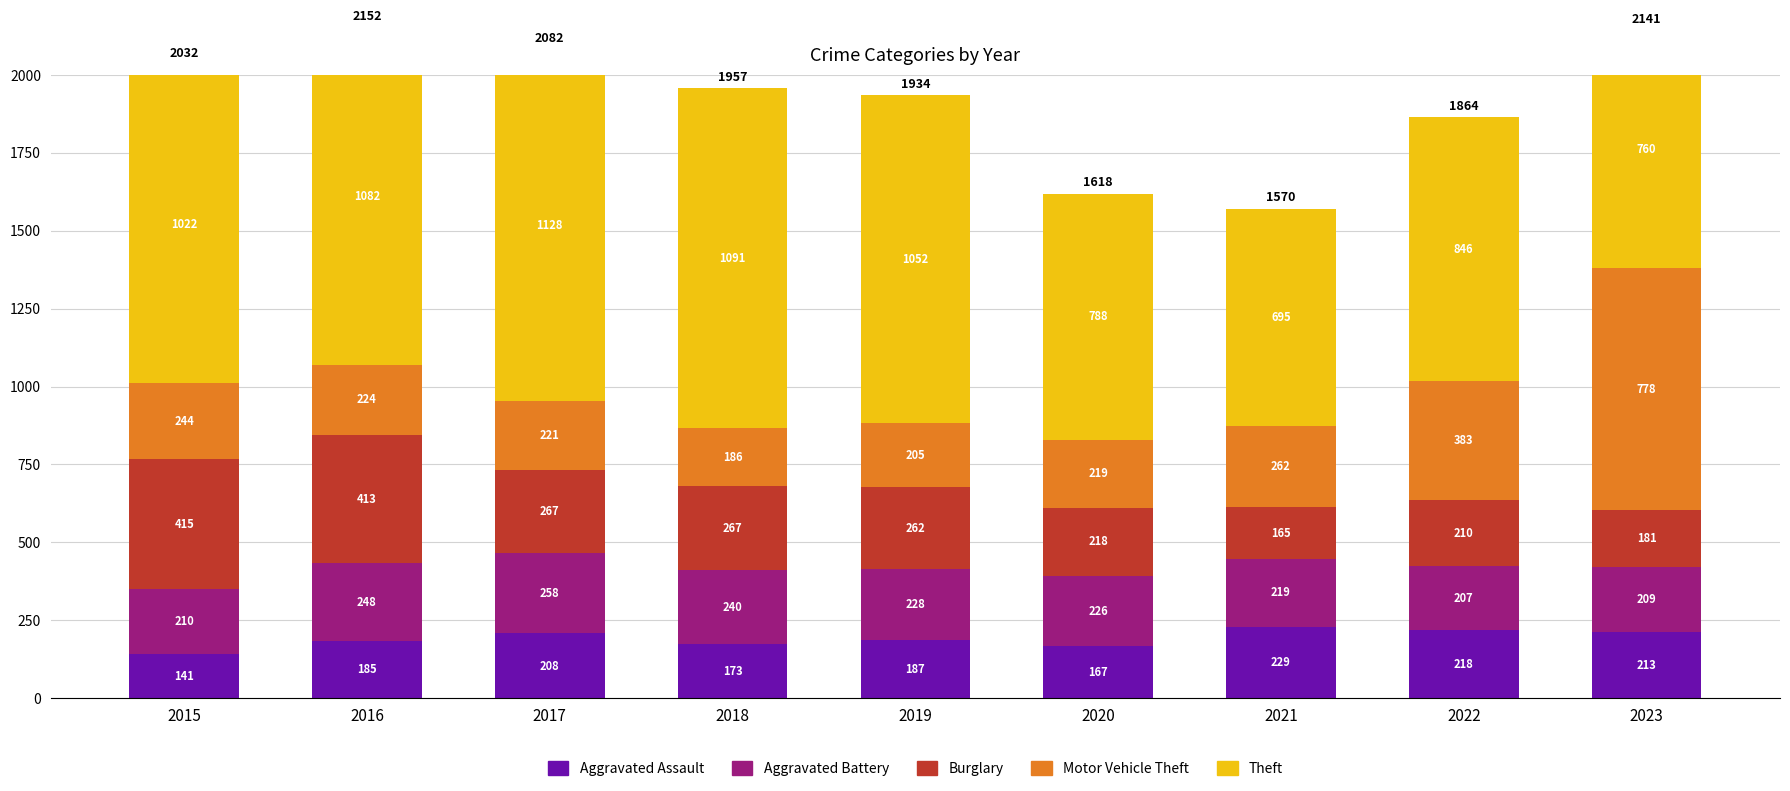

Between 2018 and 2023, which is larger?

2023